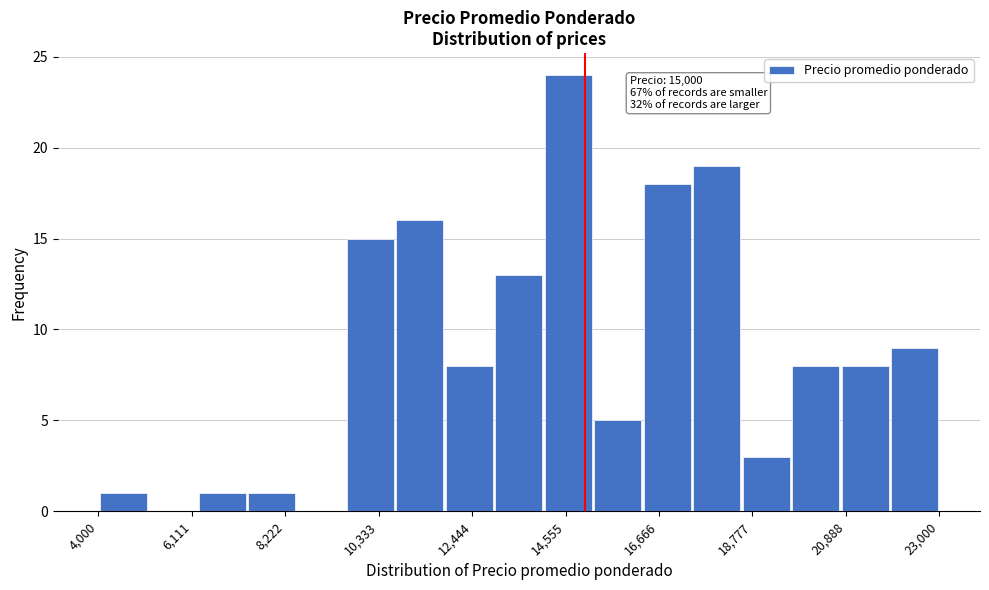

Read against the x-axis, roughly where is the centre of the tallest bar?

14500